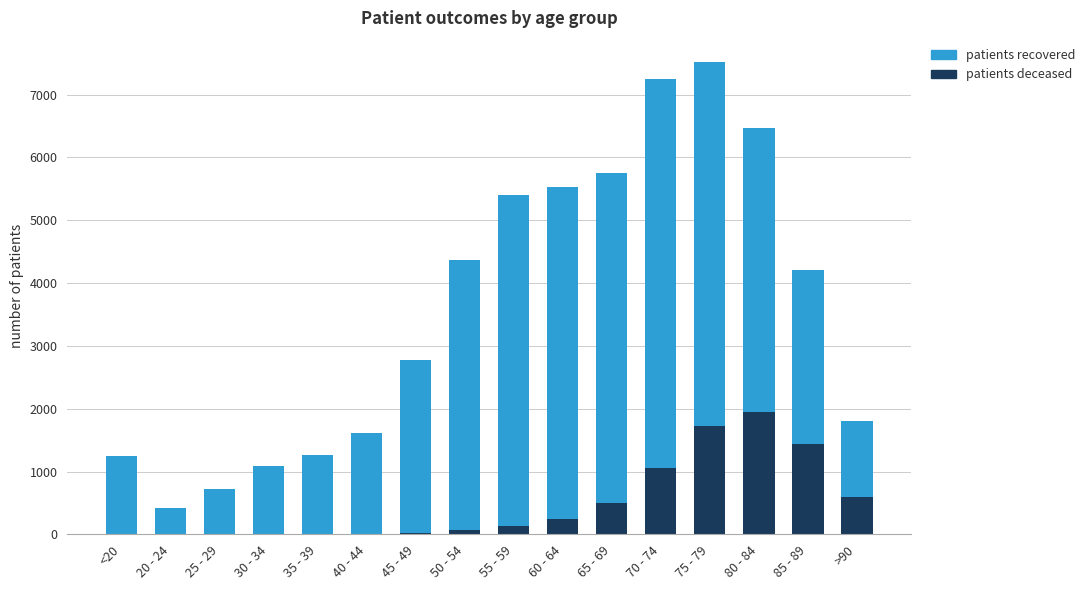

Count the number of categories in the chart.

16